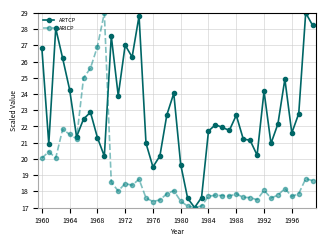

What is the value of the ARICP point at the 21st from the left?

17.4